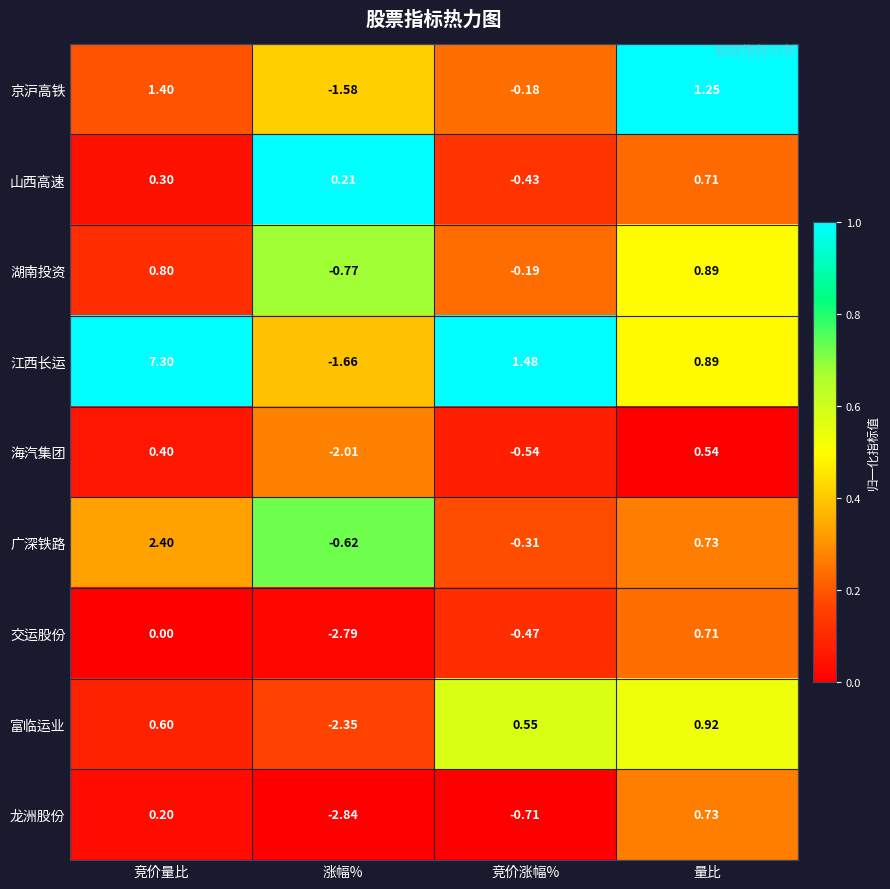

Which series has the largest total across all categories?

江西长运